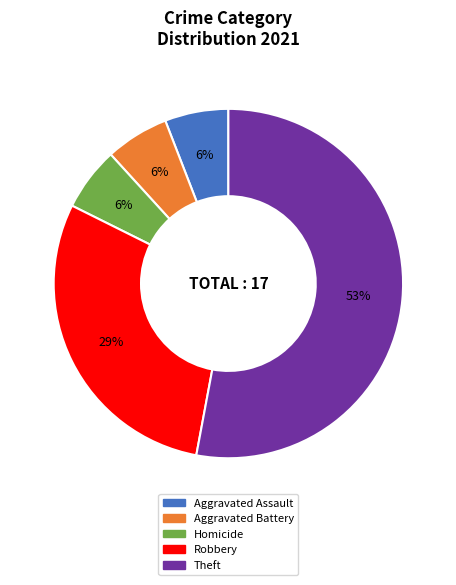

How many segments does this pie chart have?

5